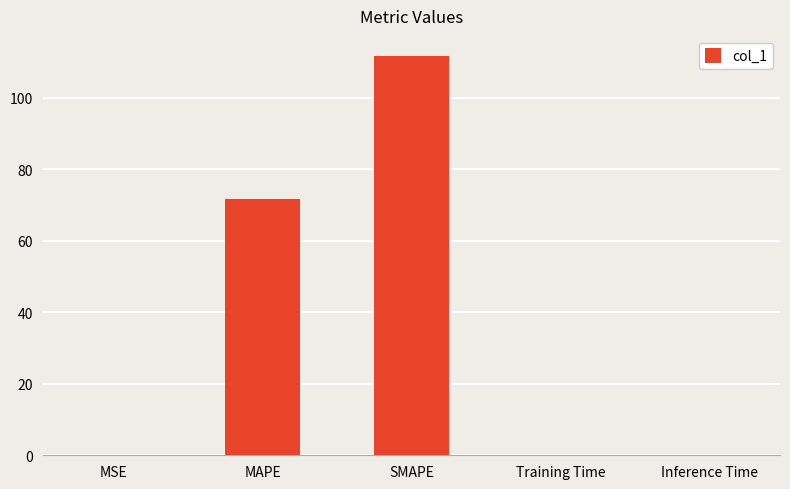

Which has a higher value, MSE or MAPE?

MAPE